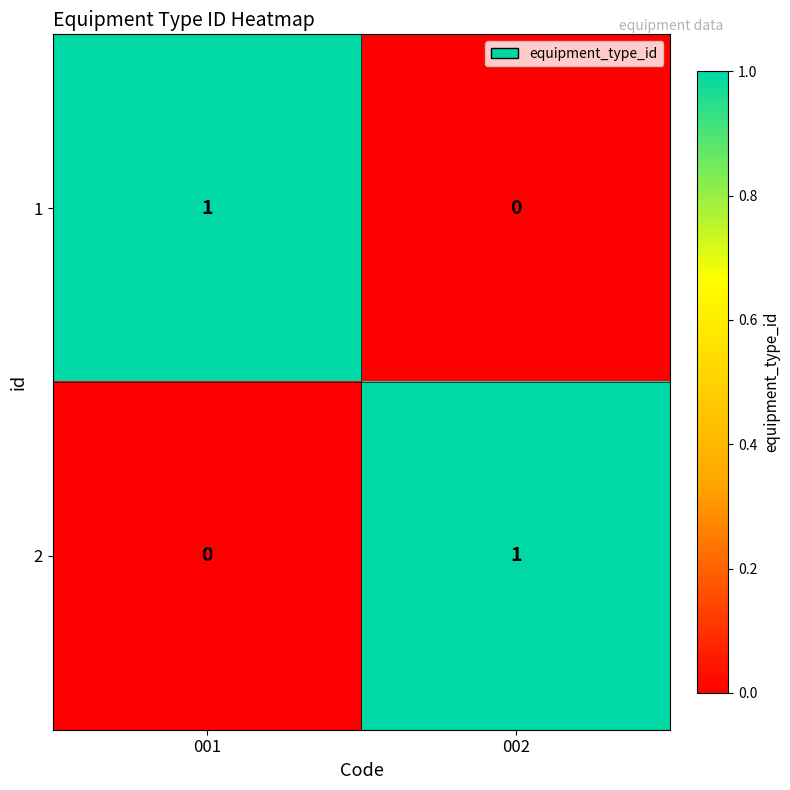

What is the spread (max minus min) of values at 002?

1